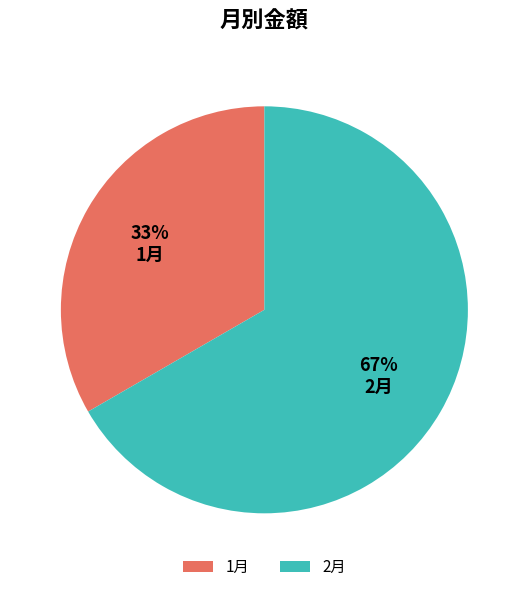

Between 1月 and 2月, which is larger?

2月